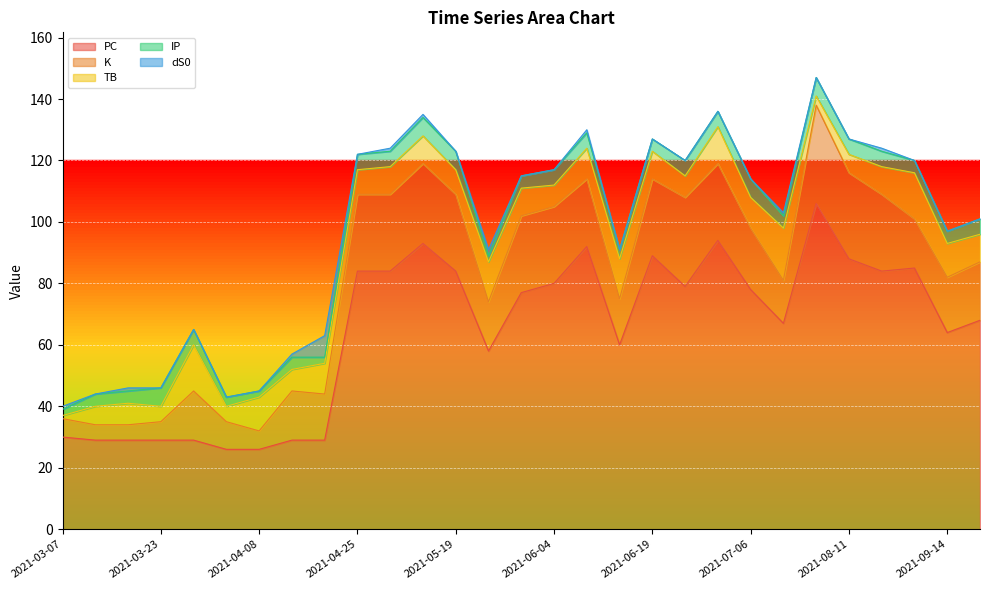

What is the average value of the dS0 series?

1